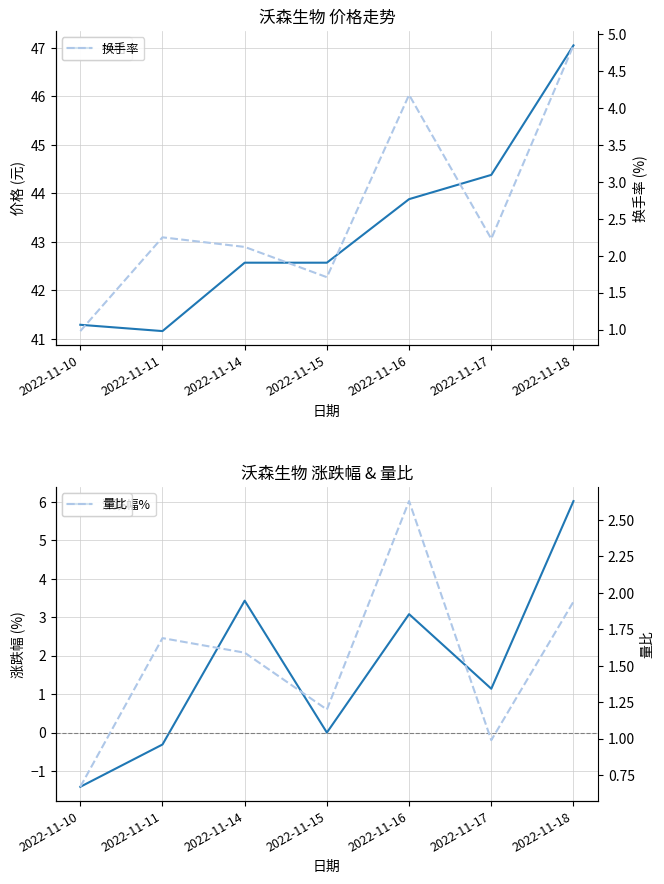

Does the chart display data point markers on the line(s)?

No